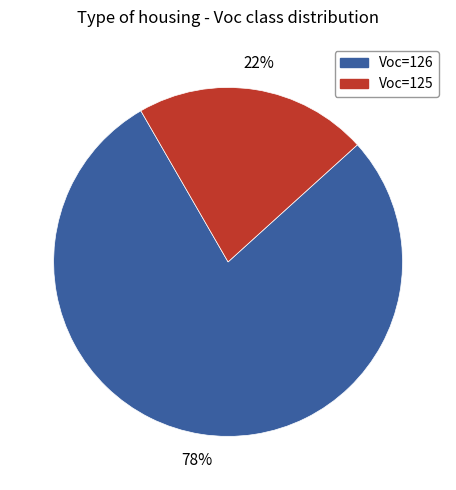

Is there a majority slice in this chart?

Yes